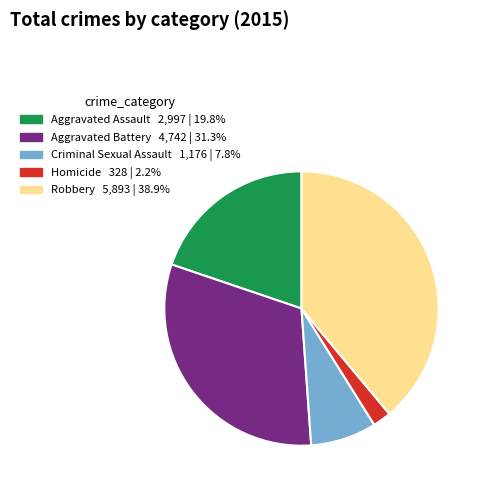

Combined, do Homicide and Robbery account for over 50%?

No